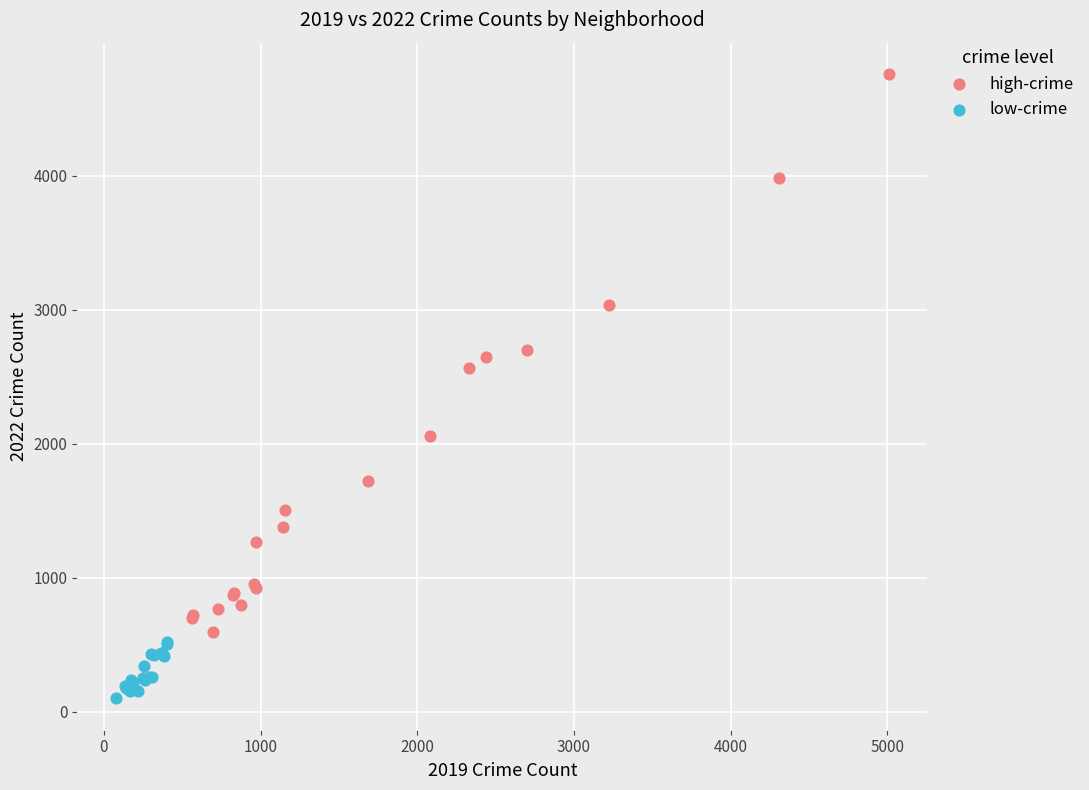

What are all the series names shown in the legend?

high-crime, low-crime